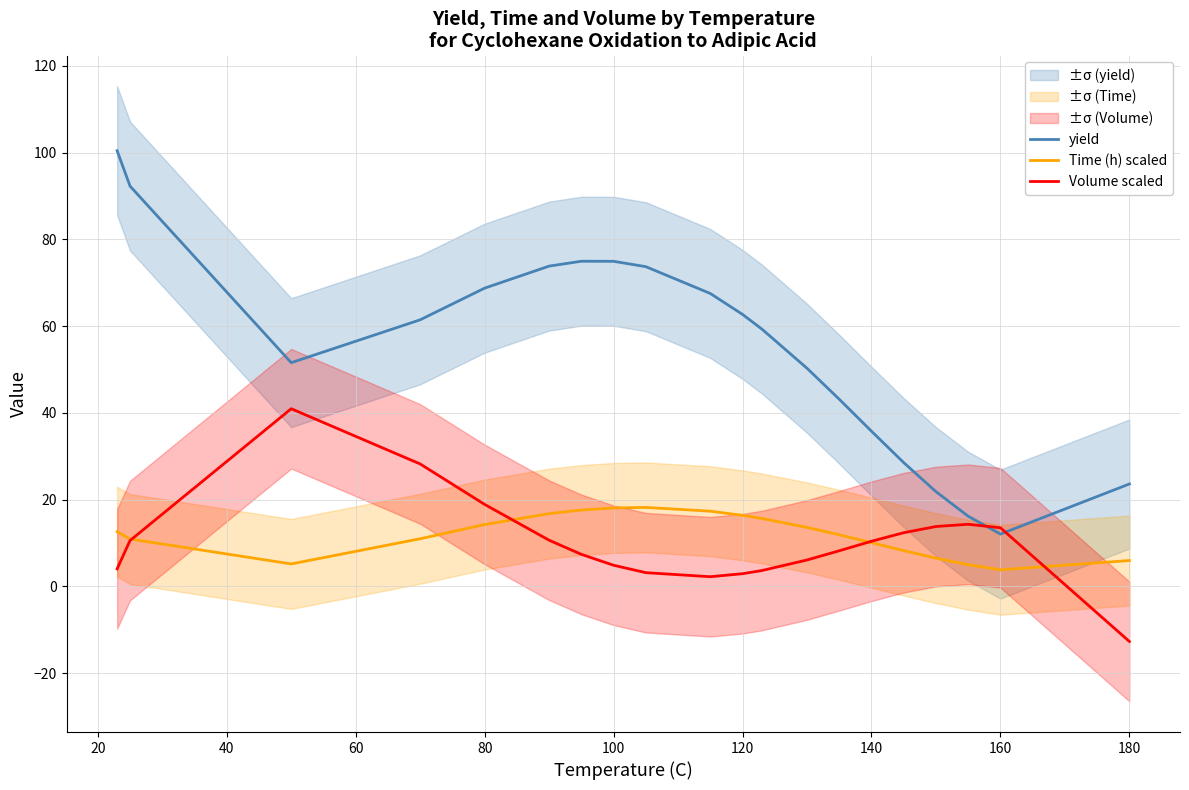

Count the number of categories in the chart.

20